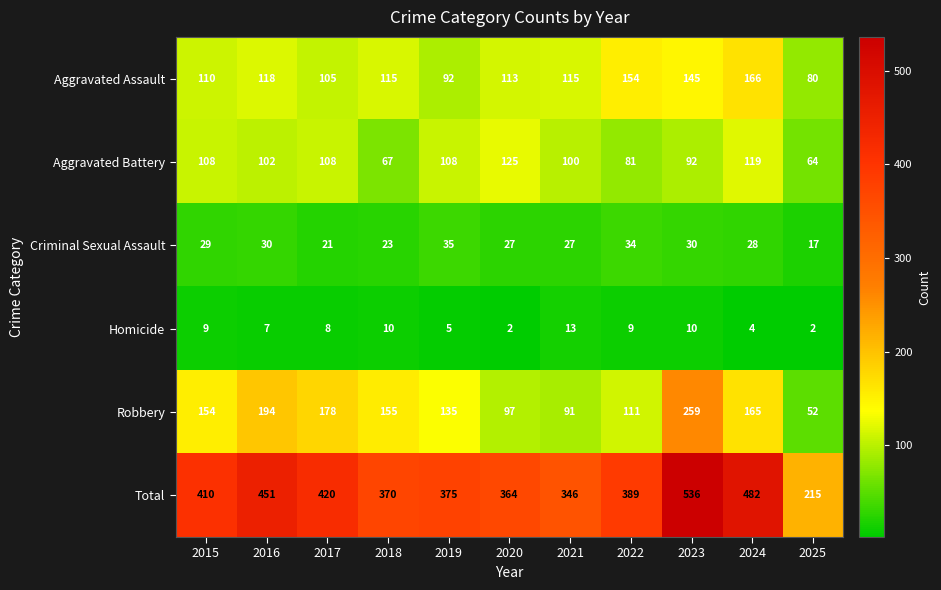

What is the maximum value for Total?

536